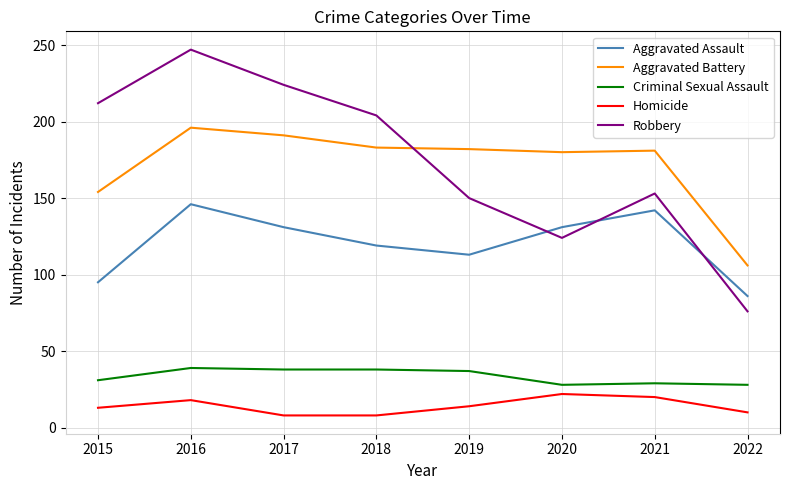

Count the number of data series in this chart.

5